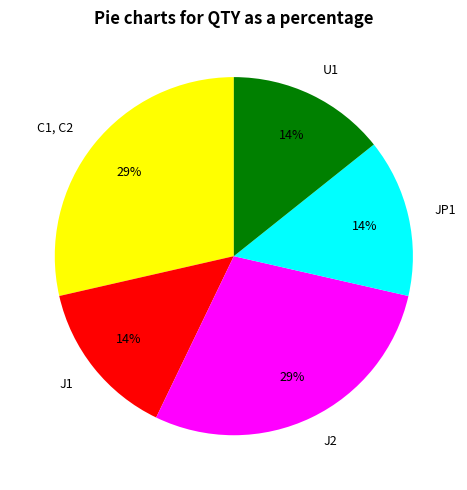

How many segments does this pie chart have?

5